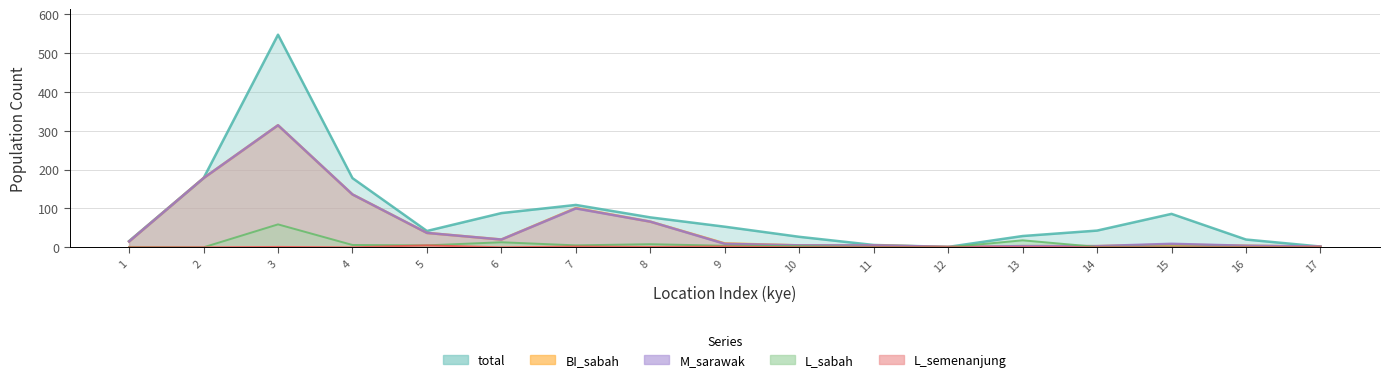

Between 10 and 14, which series saw the biggest shift?

total